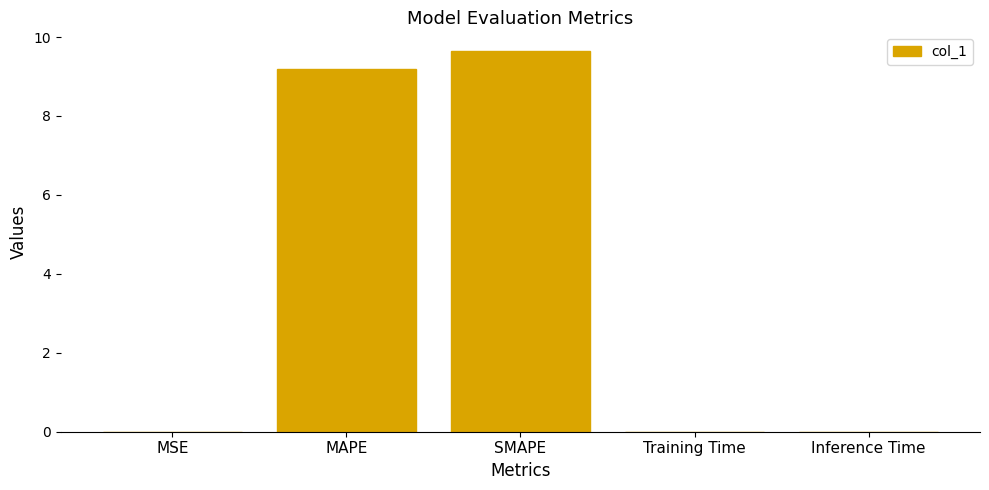

What is the maximum value shown in the chart?

9.6